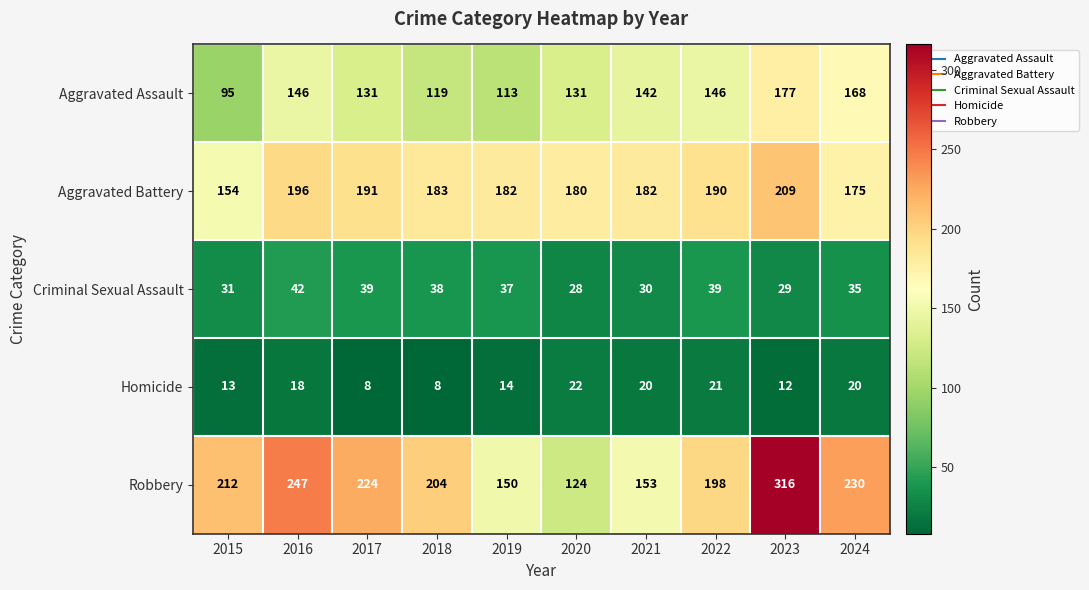

What is the maximum value shown in the chart?

316